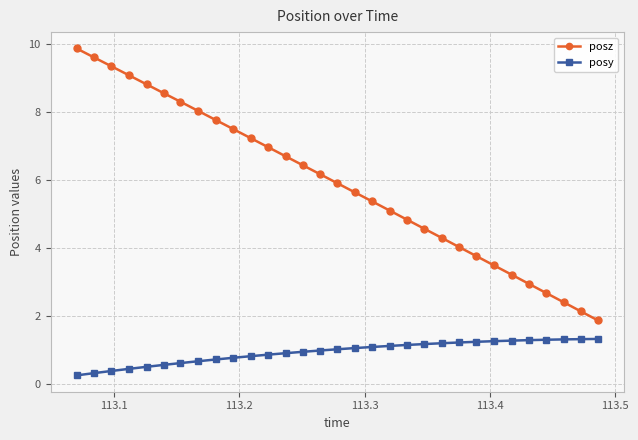

What is the value of the posz point at the 17th from the left?

5.6